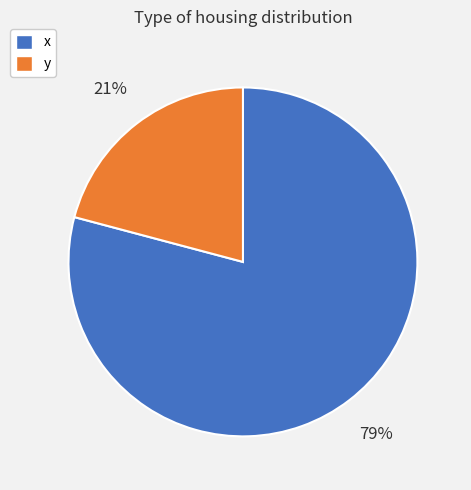

Is the sum of x and y greater than half?

Yes